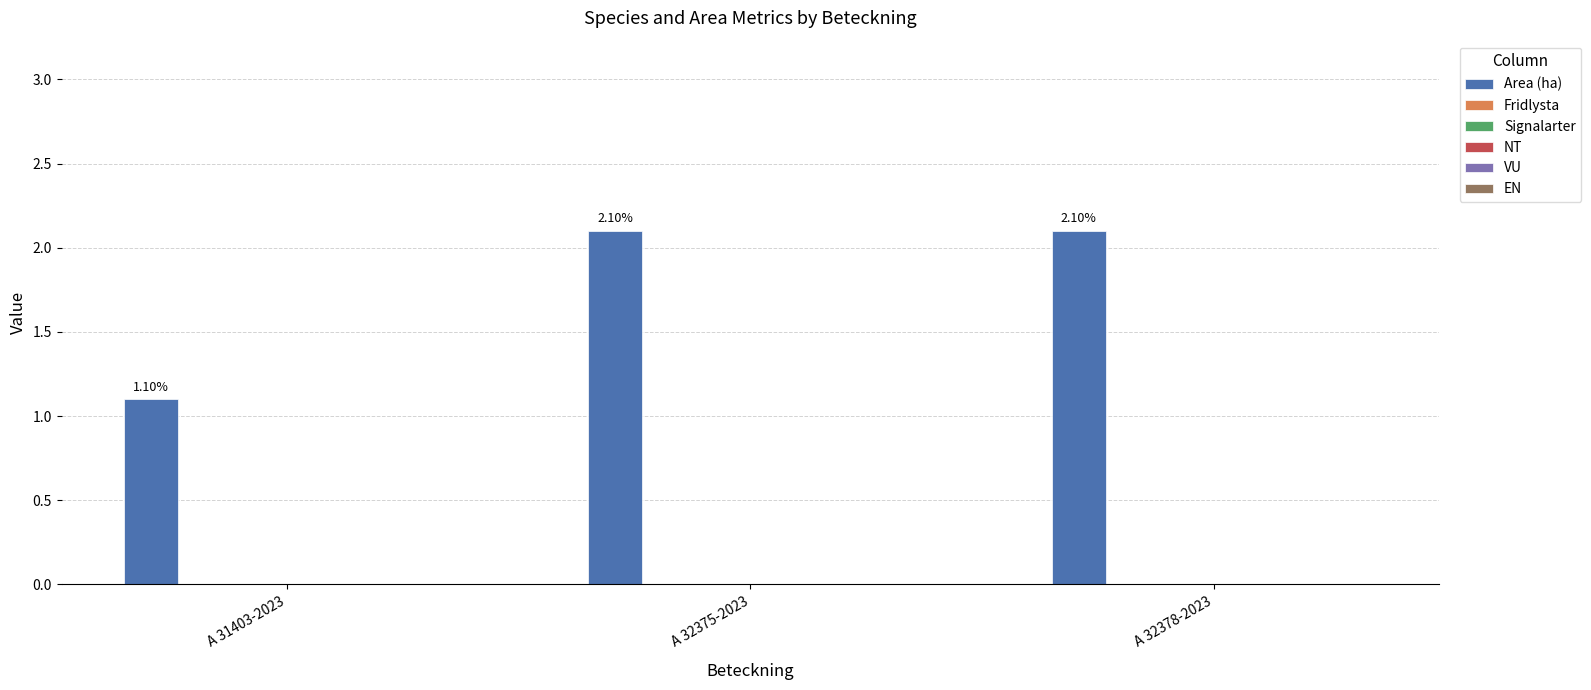

What is the average value?

1.8